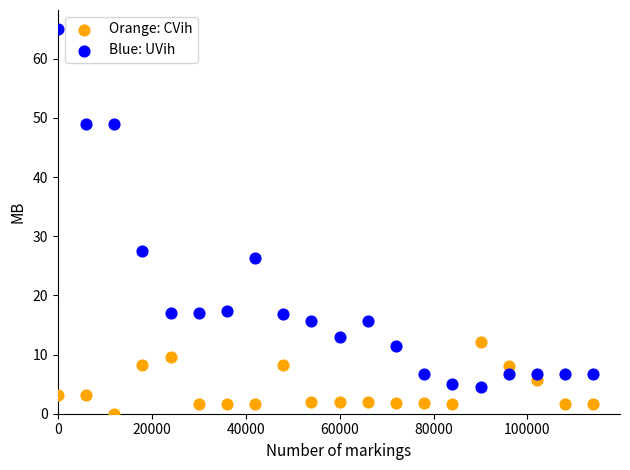

Which series reaches the minimum Y coordinate?

Orange: CVih